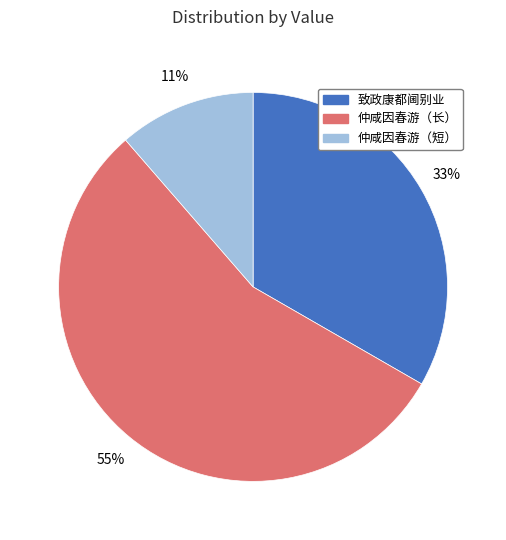

Is there a majority slice in this chart?

Yes